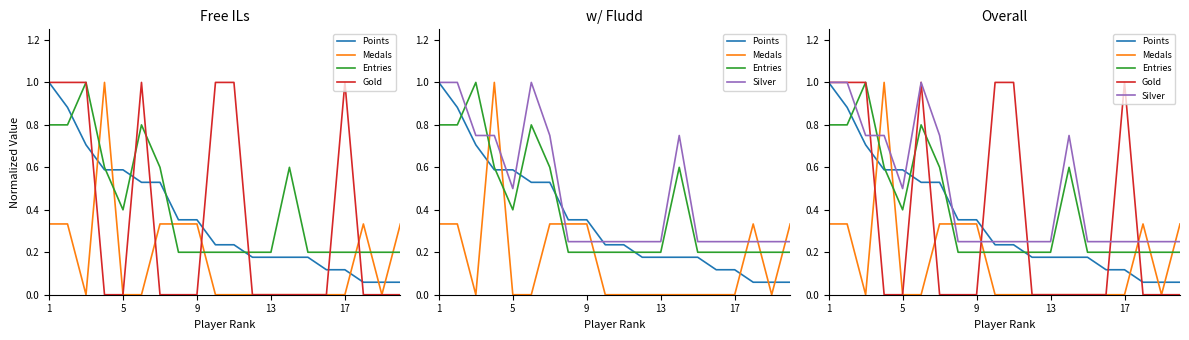

How many intersections are there between Points and Entries?

5